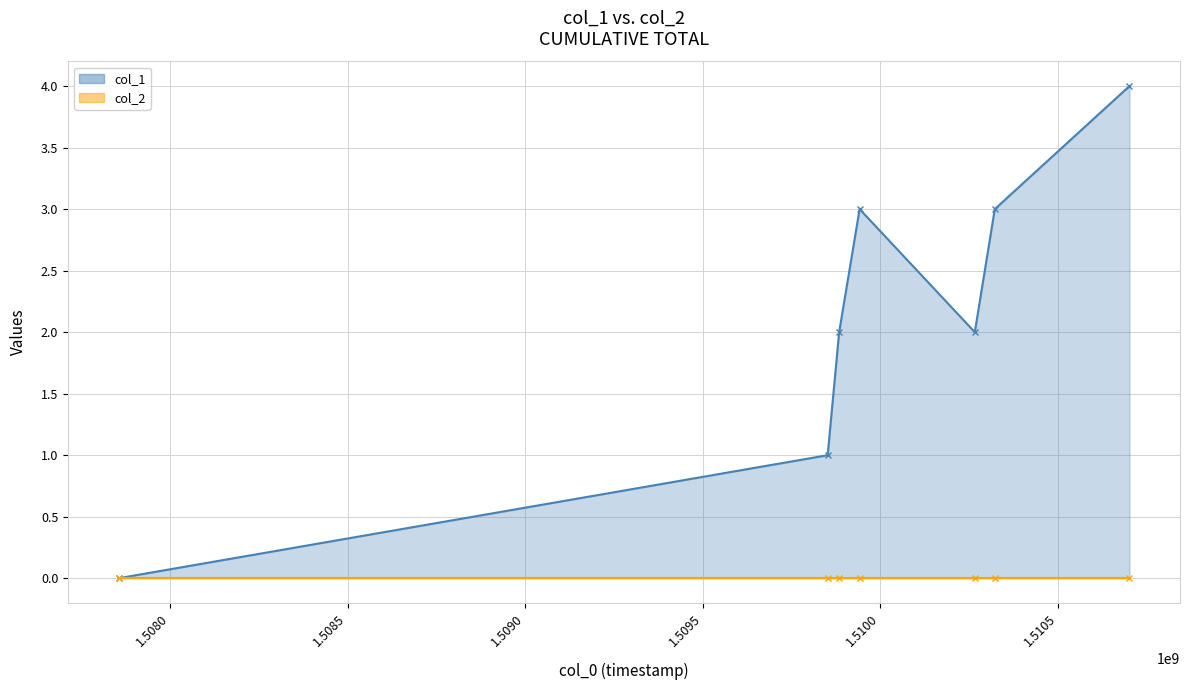

How many interior local peaks (higher than both neighbors) does the data have?

1